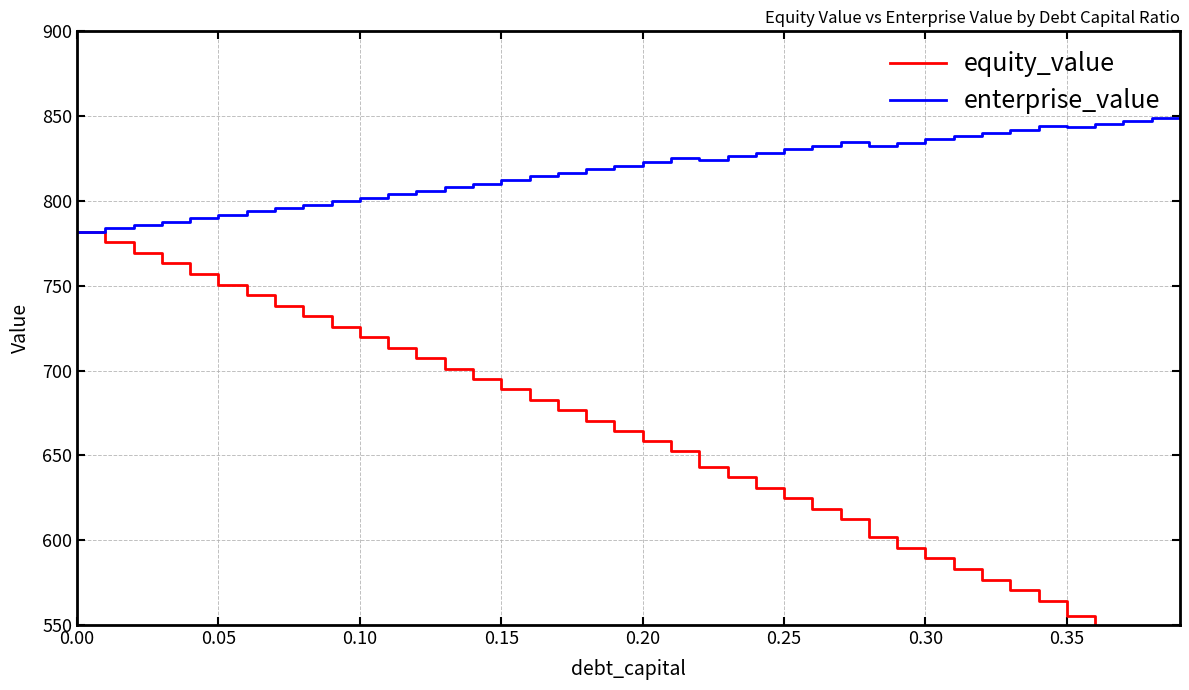

Reading left to right, what are all the values shown in this chart?

equity_value: 781.9	775.7	769.4	763.1	756.9	750.7	744.4	738.2	732.0	725.8	719.6	713.5	707.3	701.2	695.0	688.9	682.8	676.7	670.6	664.5	658.4	652.4	643.3	637.1	630.9	624.8	618.6	612.5	601.9	595.6	589.3	583.0	576.7	570.4	564.2	555.2	548.9	542.6	536.3	530.0
enterprise_value: 781.9	783.9	785.9	787.8	789.8	791.8	793.8	795.9	797.9	799.9	802.0	804.0	806.1	808.2	810.3	812.4	814.5	816.6	818.8	820.9	823.1	825.2	824.4	826.5	828.5	830.6	832.6	834.7	832.4	834.3	836.2	838.2	840.1	842.1	844.0	843.4	845.3	847.2	849.1	851.0